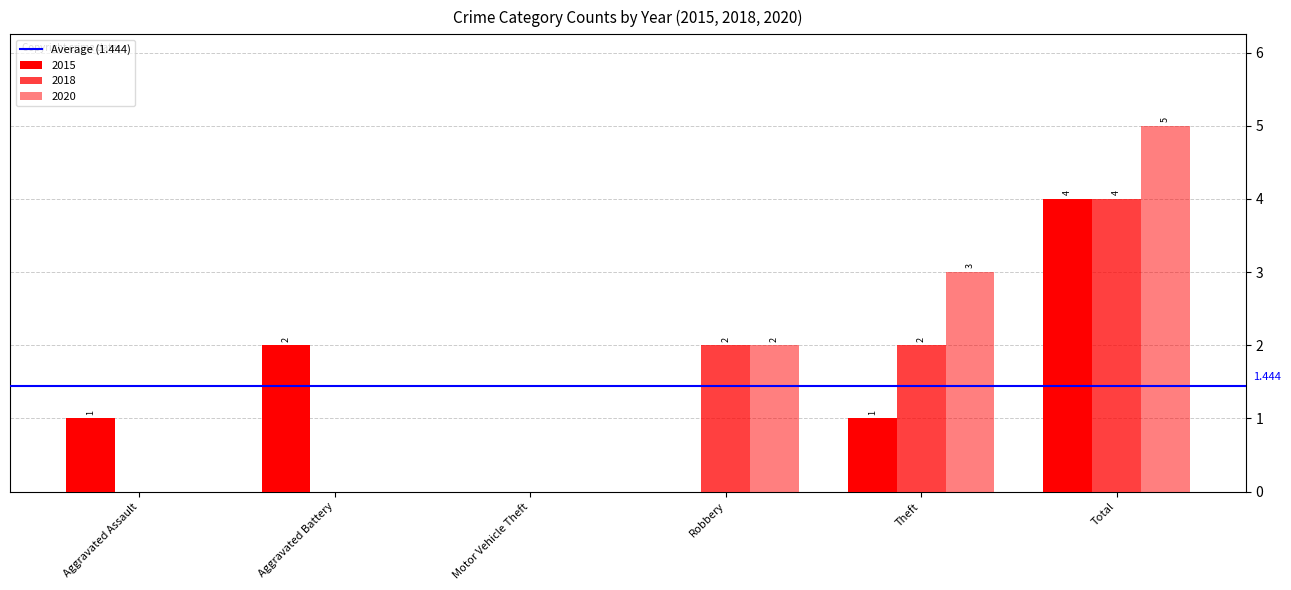

Are the bars horizontal?

No